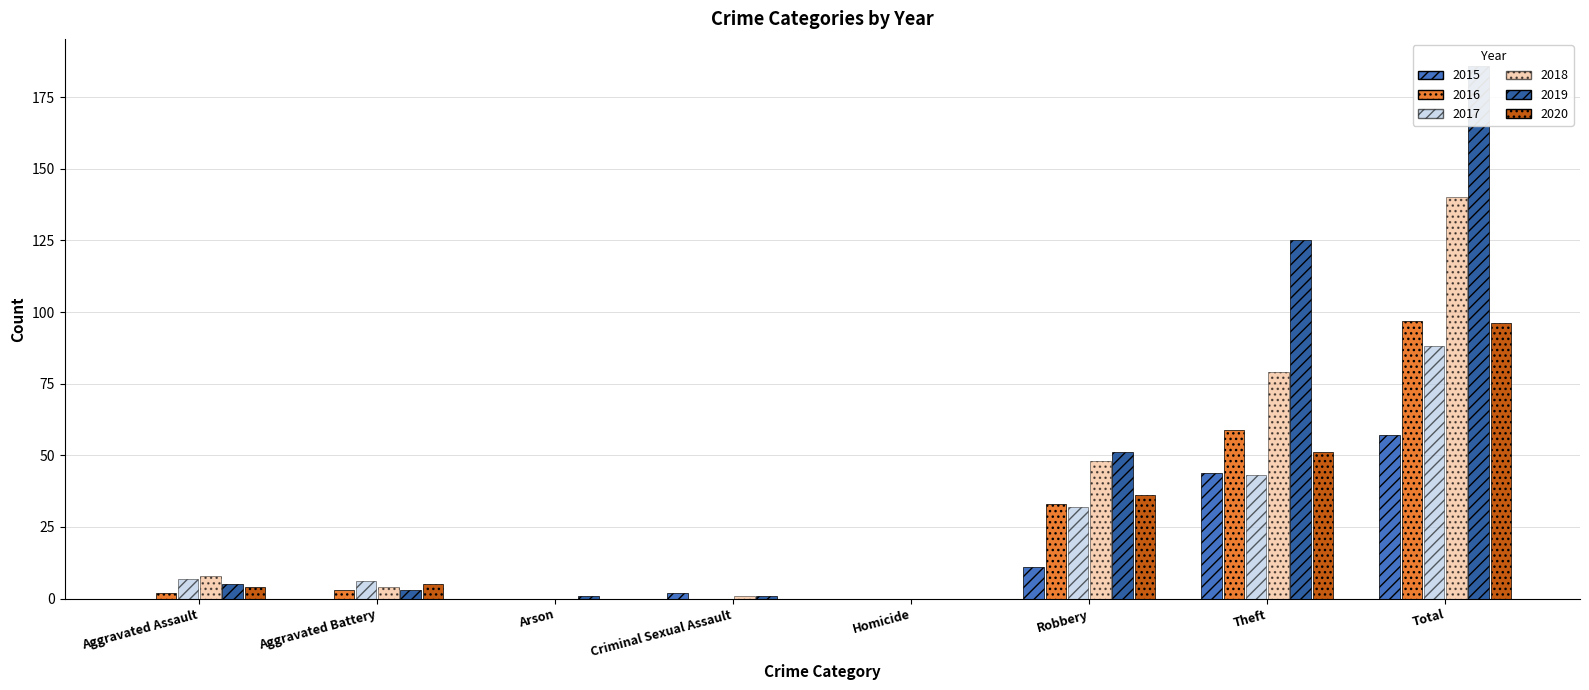

Are the bars grouped side by side (vs. stacked)?

Yes